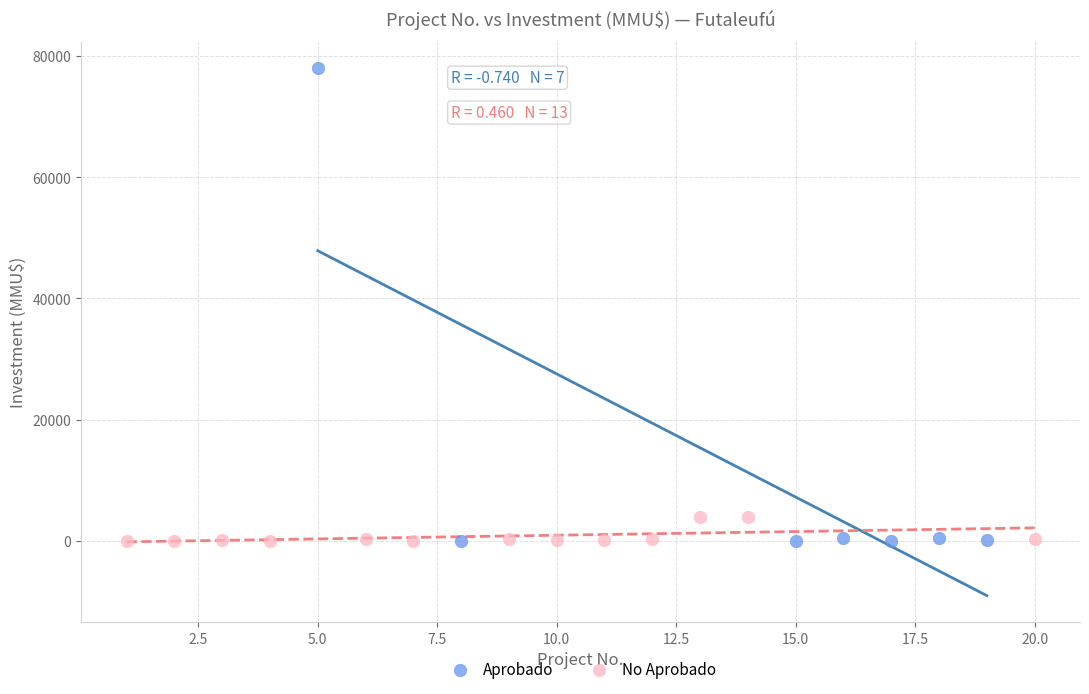

Which series has the widest spread of Y values?

Aprobado